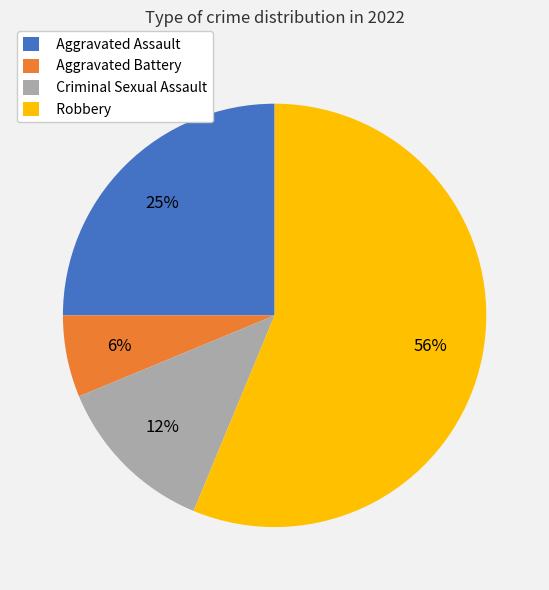

To the nearest percent, what is the difference between the Aggravated Assault and Aggravated Battery slice percentages?

19%